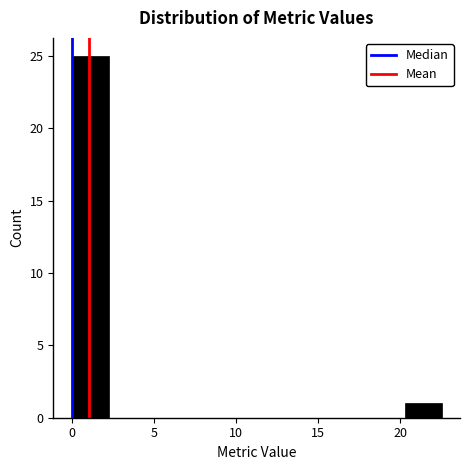

Reading left to right, transcribe this chart: for each bar, give the range it covers on the x-axis and its height. Neither the bar edges nor the heights are printed on the chart, so give them approximately, as read against the axes.

0.00 to 2.25: 25
2.25 to 4.50: 0
4.50 to 6.75: 0
6.75 to 9.00: 0
9.00 to 11.25: 0
11.25 to 13.50: 0
13.50 to 15.75: 0
15.75 to 18.00: 0
18.00 to 20.25: 0
20.25 to 22.50: 1